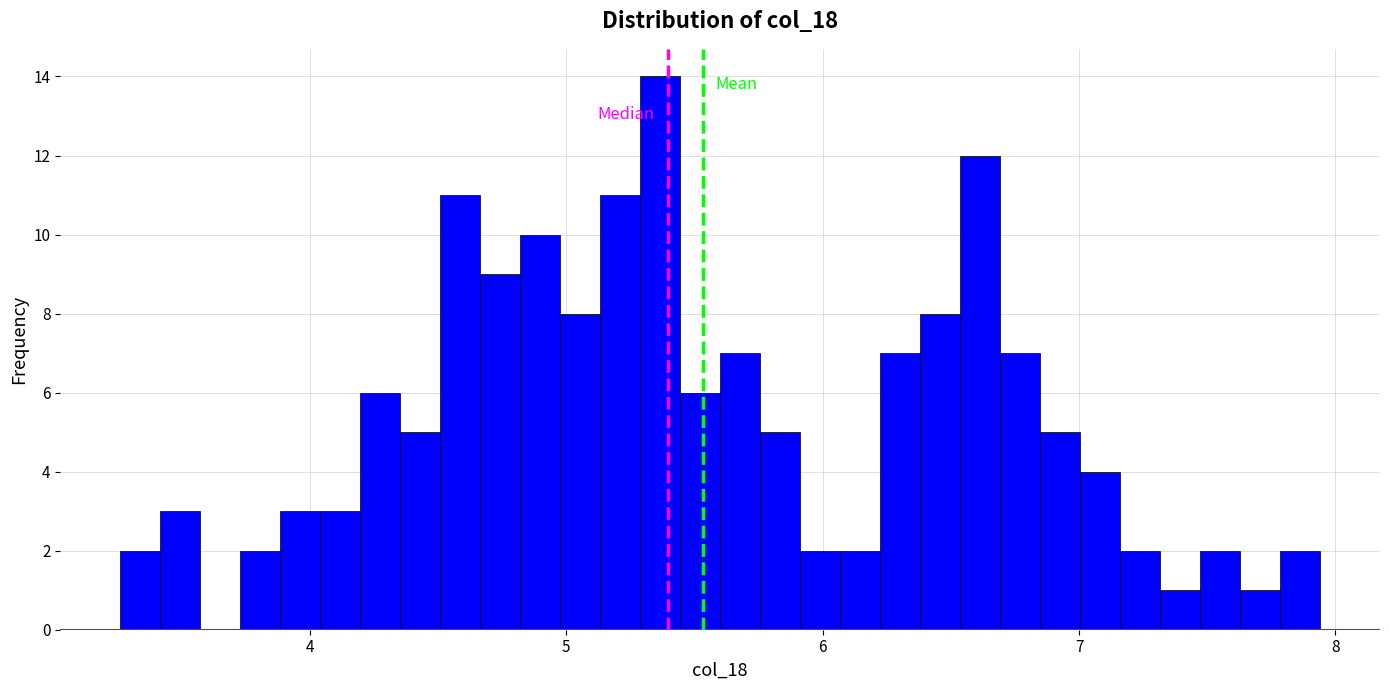

Around what value on the x-axis is the tallest bar? Give the approximate position of its centre, as read against the axis.

5.4